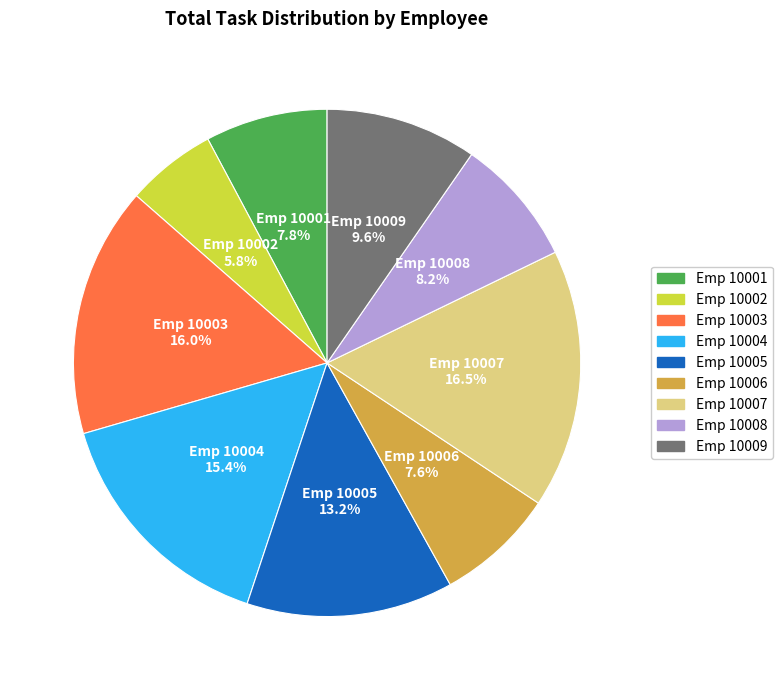

Is there any slice that represents more than half of the pie?

No